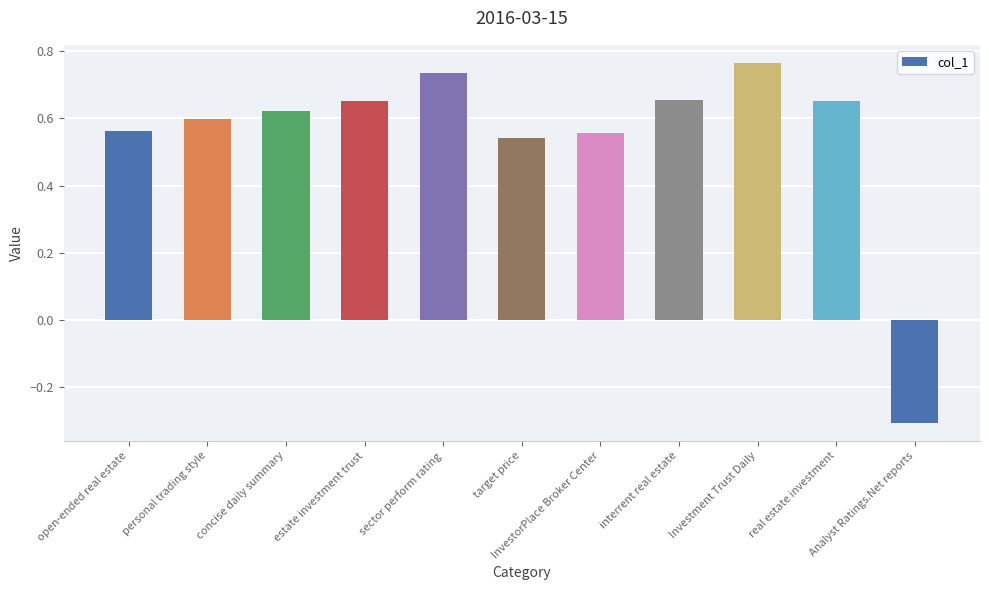

Which has a higher value, InvestorPlace Broker Center or interrent real estate?

interrent real estate